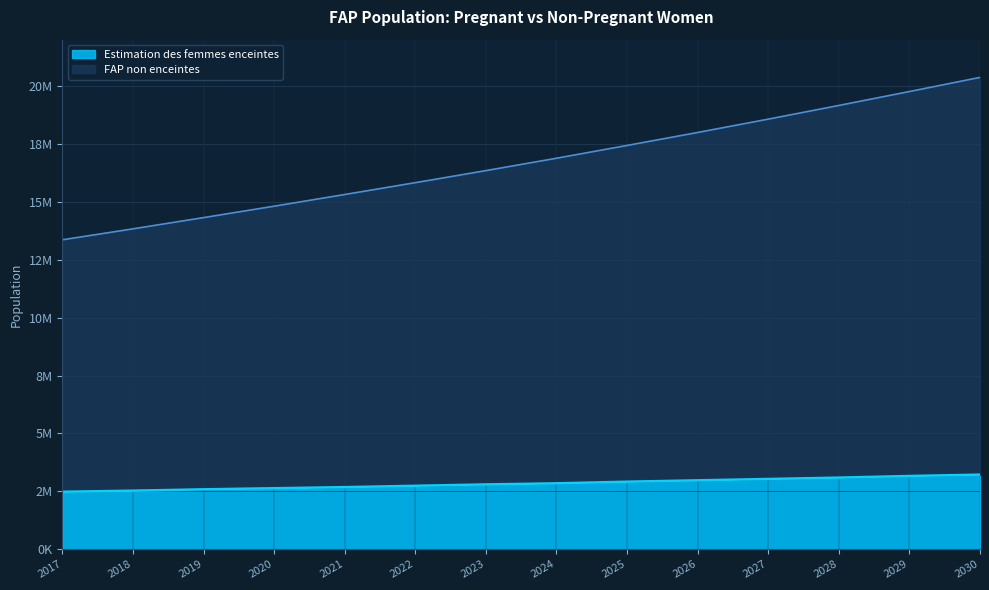

True or false: Estimation des femmes enceintes and FAP non enceintes cross at least once.

False